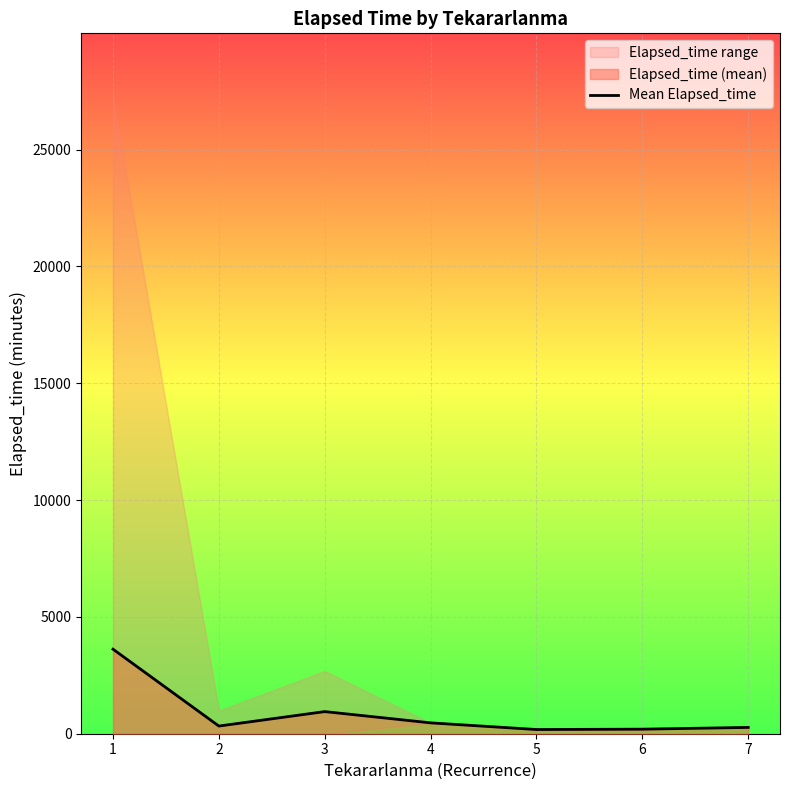

Does the chart display data point markers on the line(s)?

No